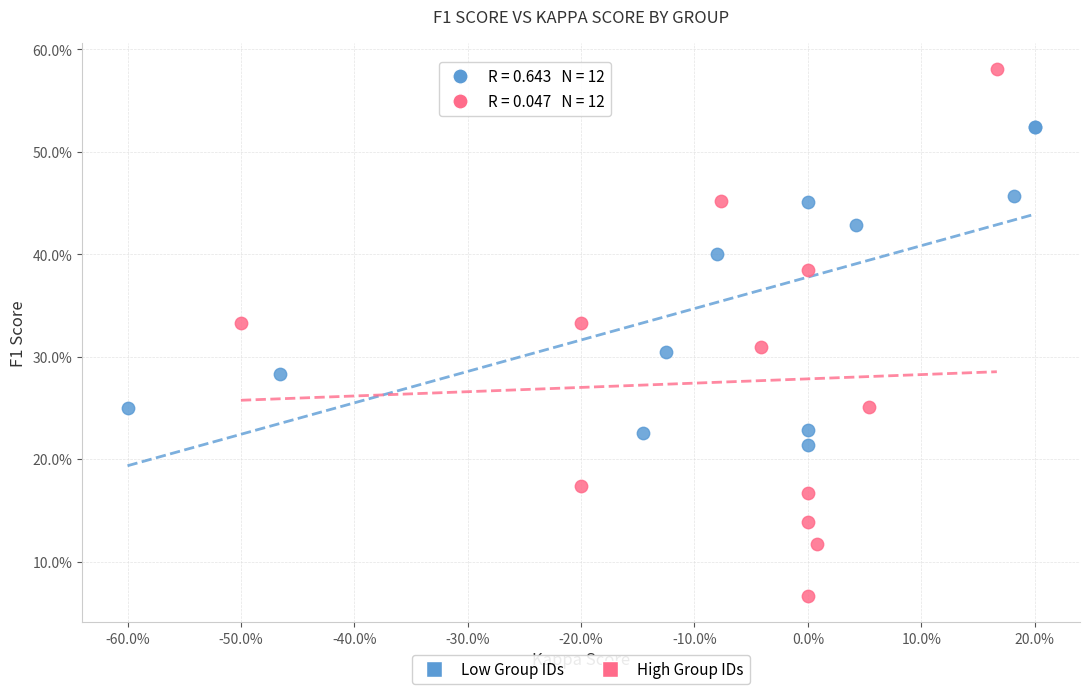

Which series reaches the maximum Y coordinate?

High Group IDs